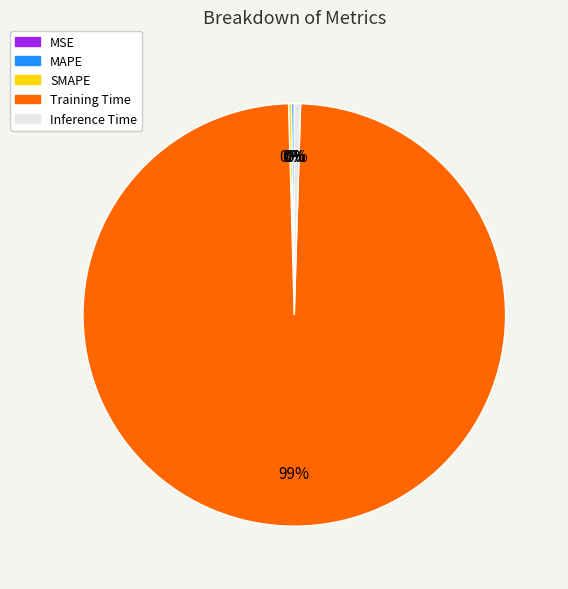

Is there any slice that represents more than half of the pie?

Yes